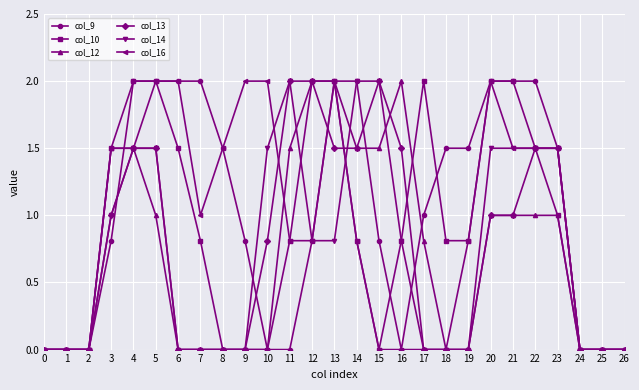

Count the number of categories in the chart.

27